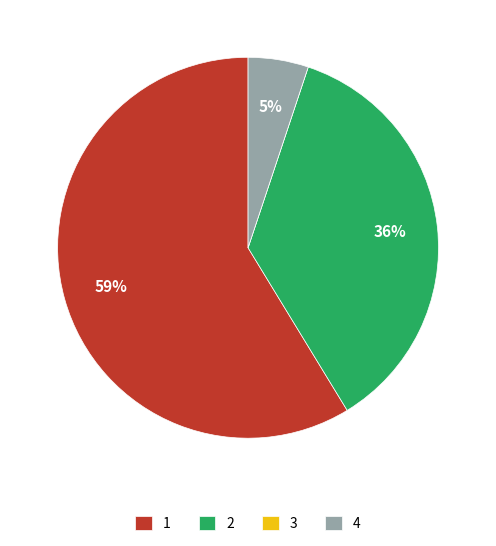

Is it true that 4 is 5% of the pie?

True